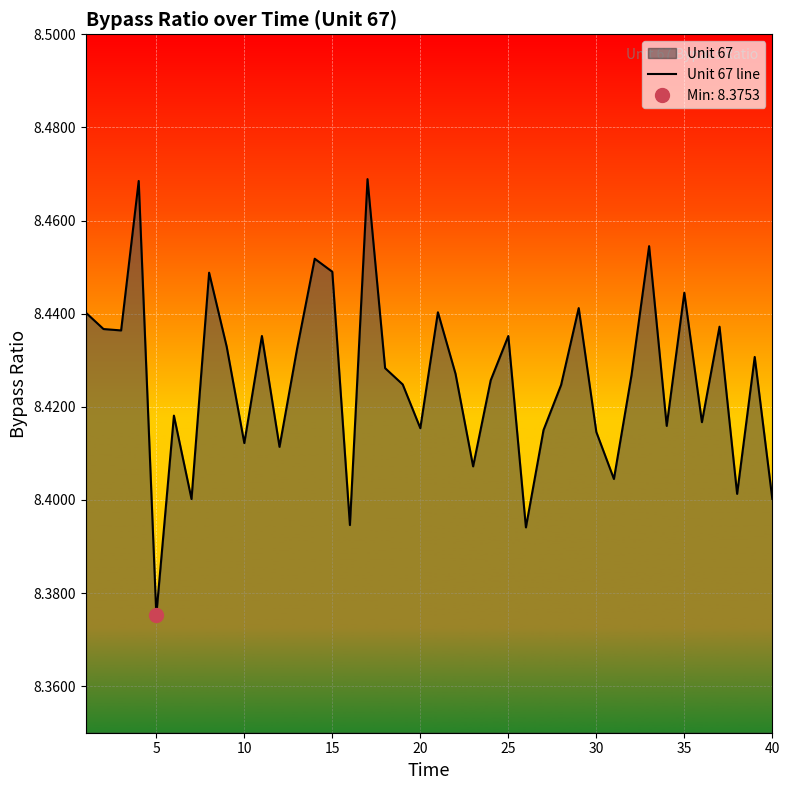

At which label is Unit 67 line closest to 8?

5